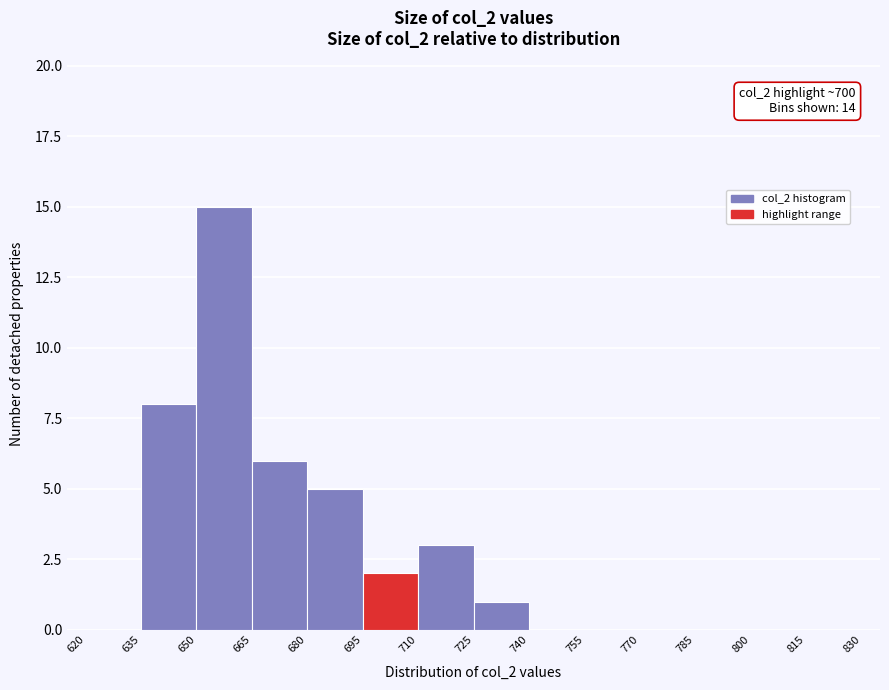

Over which range of the x-axis is the bar tallest?

650 to 665